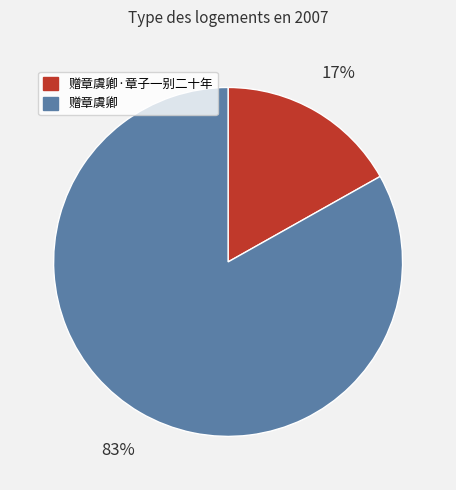

Is there any slice that represents more than half of the pie?

Yes